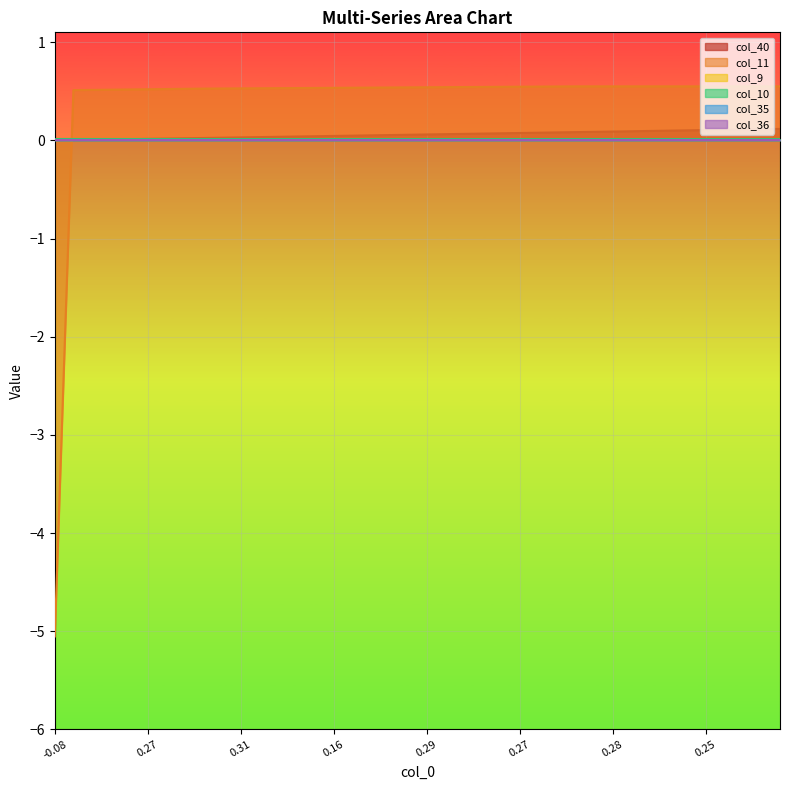

How many lines are shown in the chart?

6